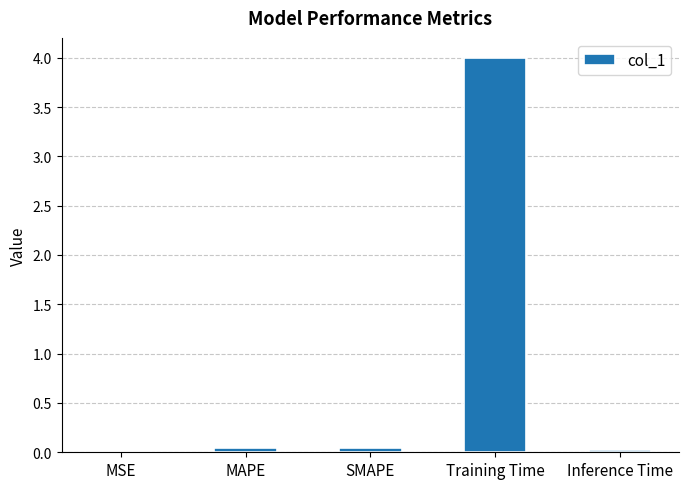

True or false: the data shows 4.0 at Training Time.

True